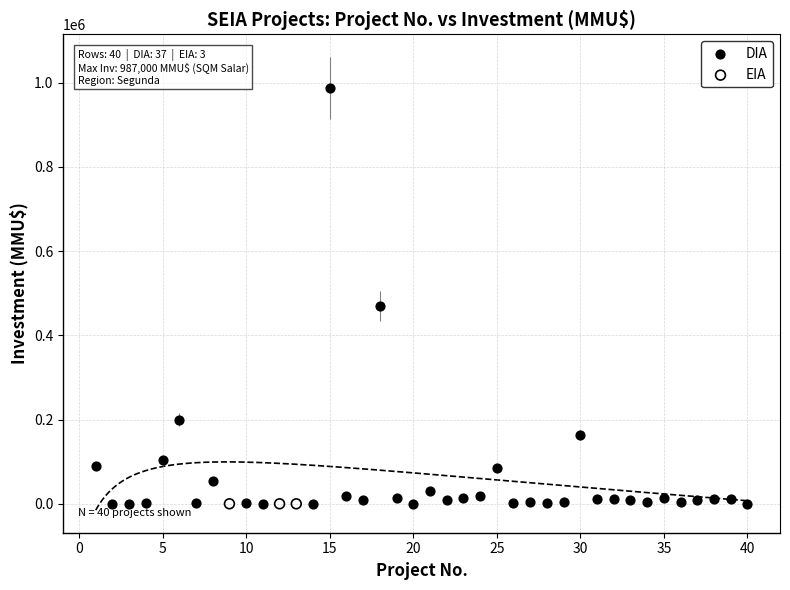

Which series contains the highest Y value?

DIA